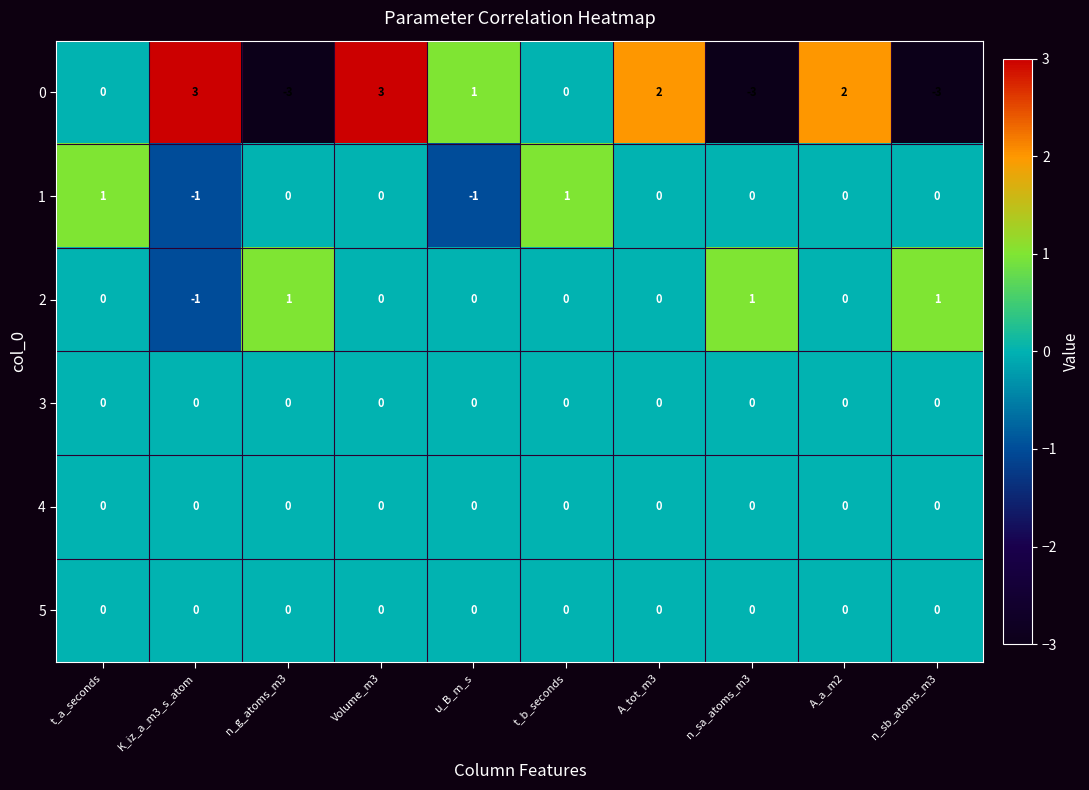

The value of 0 at n_g_atoms_m3 is -1. True or false?

False